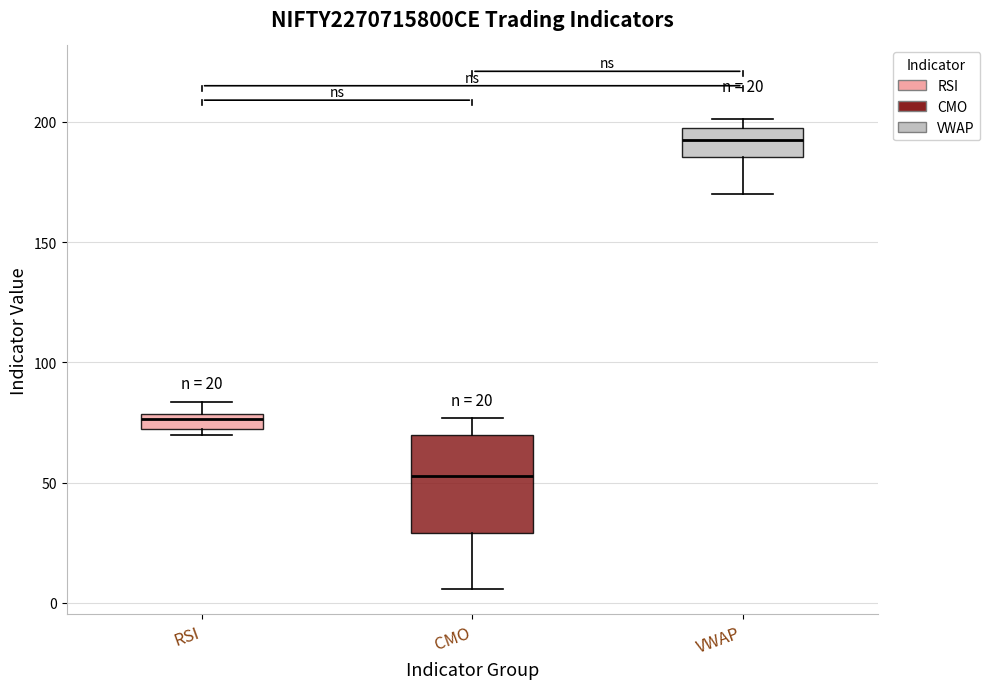

Which box is the tallest, from its lower edge to its upper edge?

CMO